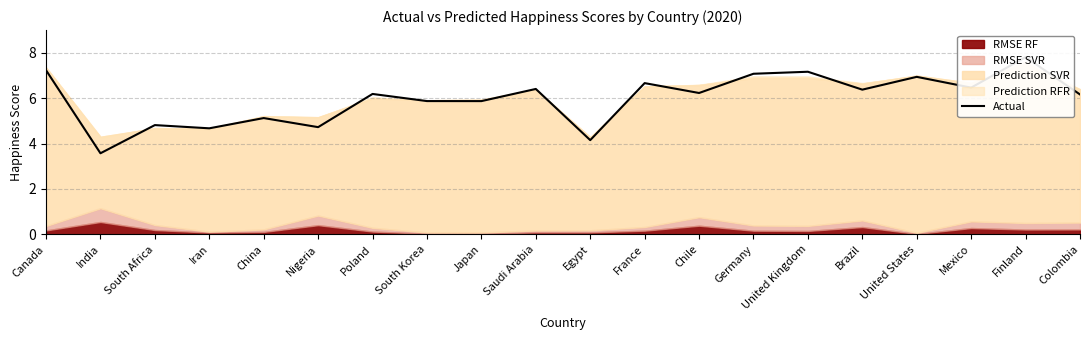

At which label is the value closest to 5?

China